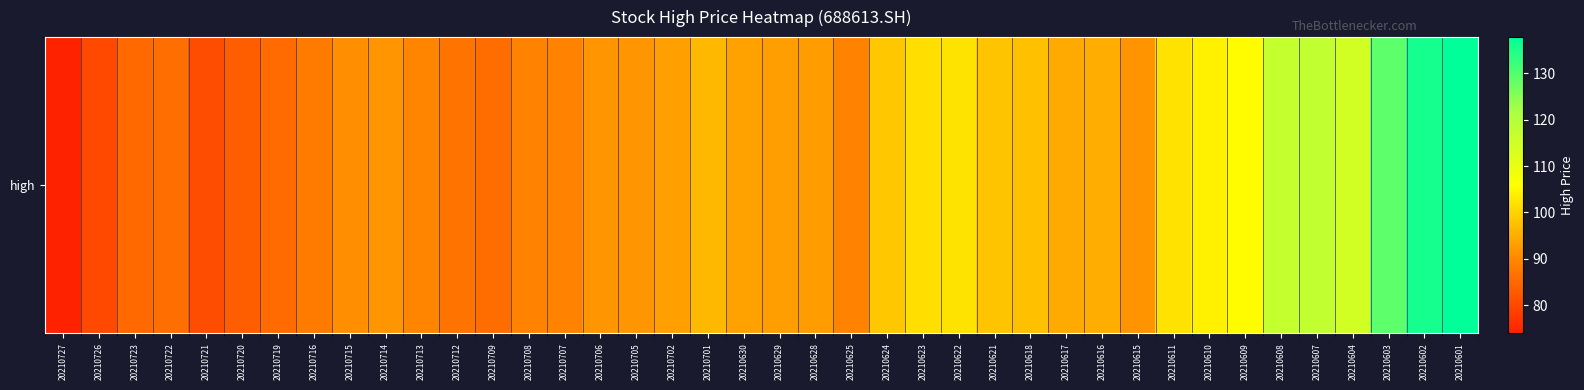

How many categories are shown in the chart?

40